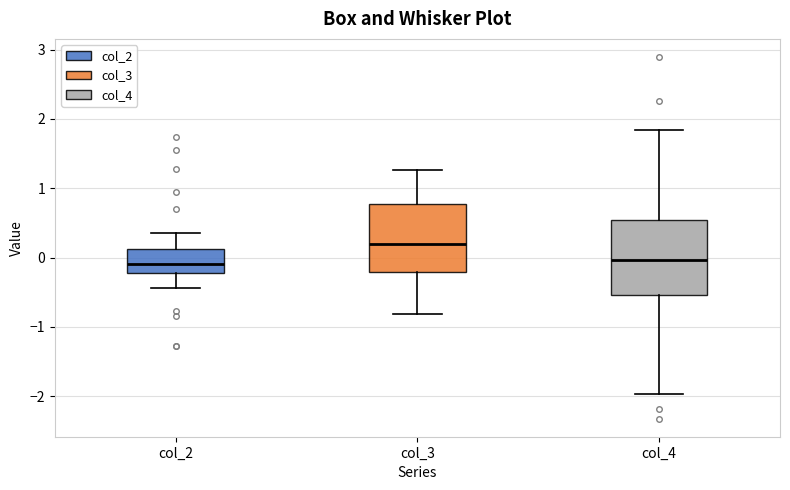

Reading left to right, read every box against the y-axis: the position of its median line, the range the box covers, and the ends of its whiskers. The values are not printed on the chart, so give them approximately, as read against the axis.

col_2: median -0.1, box -0.2 to 0.1, whiskers -0.4 to 0.3
col_3: median 0.2, box -0.2 to 0.8, whiskers -0.8 to 1.3
col_4: median 0.0, box -0.5 to 0.5, whiskers -2.0 to 1.8